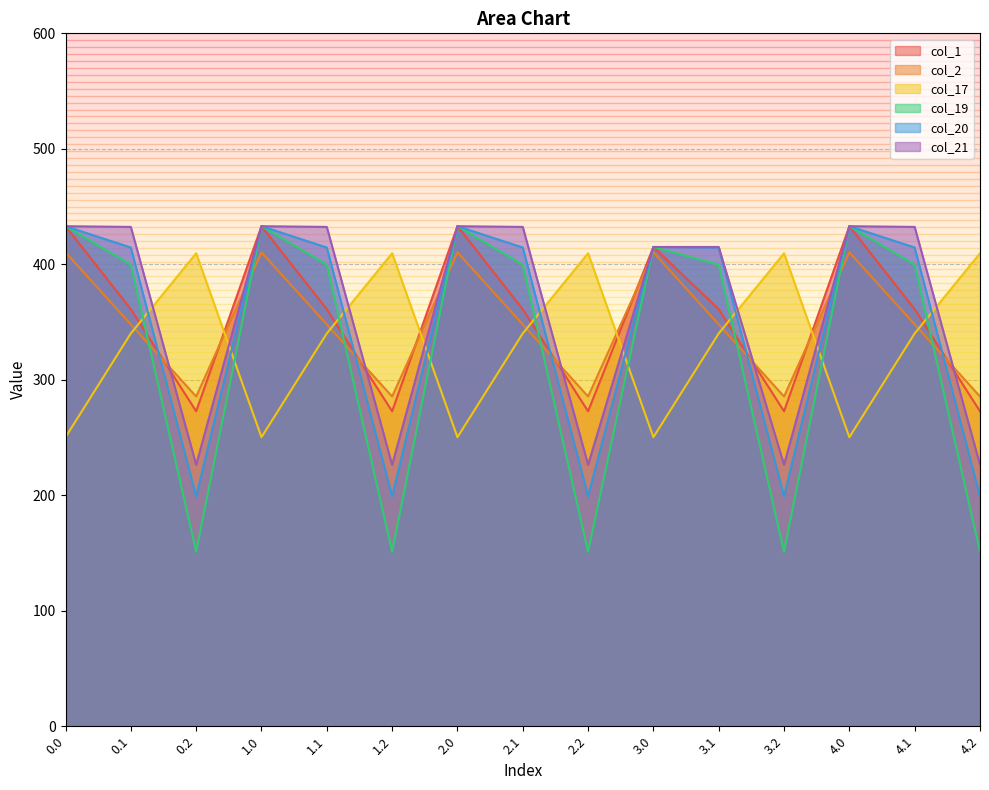

Reading right to left, extract all data points from this chart.

col_1: 4.2=272.7	4.1=361.1	4.0=433.0	3.2=272.7	3.1=361.1	3.0=415.0	2.2=272.7	2.1=361.1	2.0=433.0	1.2=272.7	1.1=361.1	1.0=433.0	0.2=272.7	0.1=361.1	0.0=433.0
col_2: 4.2=285.5	4.1=347.9	4.0=410.3	3.2=285.5	3.1=347.9	3.0=410.3	2.2=285.5	2.1=347.9	2.0=410.3	1.2=285.5	1.1=347.9	1.0=410.3	0.2=285.5	0.1=347.9	0.0=410.3
col_17: 4.2=409.5	4.1=340.1	4.0=250.3	3.2=409.5	3.1=340.1	3.0=250.3	2.2=409.5	2.1=340.1	2.0=250.3	1.2=409.5	1.1=340.1	1.0=250.3	0.2=409.5	0.1=340.1	0.0=250.3
col_19: 4.2=151.1	4.1=399.7	4.0=433.0	3.2=151.1	3.1=399.7	3.0=415.0	2.2=151.1	2.1=399.7	2.0=433.0	1.2=151.1	1.1=399.7	1.0=433.0	0.2=151.1	0.1=399.7	0.0=433.0
col_20: 4.2=199.2	4.1=414.5	4.0=433.0	3.2=199.2	3.1=414.5	3.0=415.0	2.2=199.2	2.1=414.5	2.0=433.0	1.2=199.2	1.1=414.5	1.0=433.0	0.2=199.2	0.1=414.5	0.0=433.0
col_21: 4.2=226.4	4.1=432.4	4.0=433.0	3.2=226.4	3.1=415.0	3.0=415.0	2.2=226.4	2.1=432.4	2.0=433.0	1.2=226.4	1.1=432.4	1.0=433.0	0.2=226.4	0.1=432.4	0.0=433.0